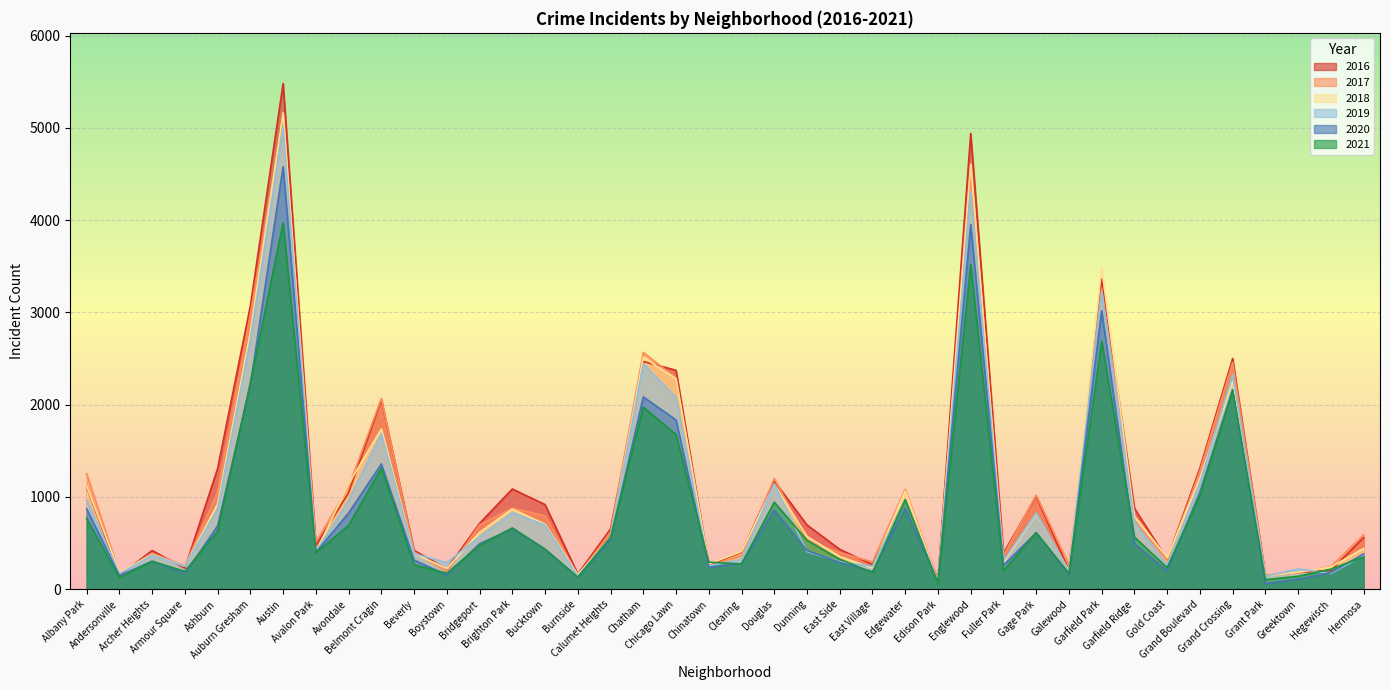

Reading right to left, list all the values displayed in this chart.

2017: 588	246	176	154	2456	1281	311	742	3257	265	1019	365	4472	87	1082	296	397	531	1200	360	253	2288	2566	620	145	795	878	697	188	404	2066	1107	509	5095	2973	1053	251	391	171	1252
2019: 365	171	220	138	2328	1153	261	728	3226	189	825	308	4310	77	972	248	298	407	1140	322	253	2076	2441	561	142	694	828	568	287	385	1687	957	405	5008	2701	872	249	368	166	968
2021: 350	217	140	104	2160	1015	233	565	2688	170	613	200	3518	62	970	180	325	530	943	274	293	1675	1973	559	130	435	664	474	173	264	1312	692	395	3971	2237	629	193	303	123	767
2020: 382	181	107	60	2158	1052	198	493	3018	154	612	259	3952	75	873	191	290	419	857	276	239	1834	2084	538	126	431	654	493	153	315	1357	826	400	4578	2213	686	169	303	147	870
2018: 442	240	185	141	2250	1205	342	790	3485	201	816	289	4607	75	1064	230	354	571	1131	409	273	2281	2513	554	160	704	869	616	224	386	1736	1142	401	5162	2787	924	248	374	183	1117
2016: 559	204	180	146	2500	1313	323	876	3361	205	1008	389	4939	103	965	267	432	696	1173	401	262	2372	2468	653	164	917	1086	713	219	421	2053	1046	475	5481	3071	1308	227	419	151	1110